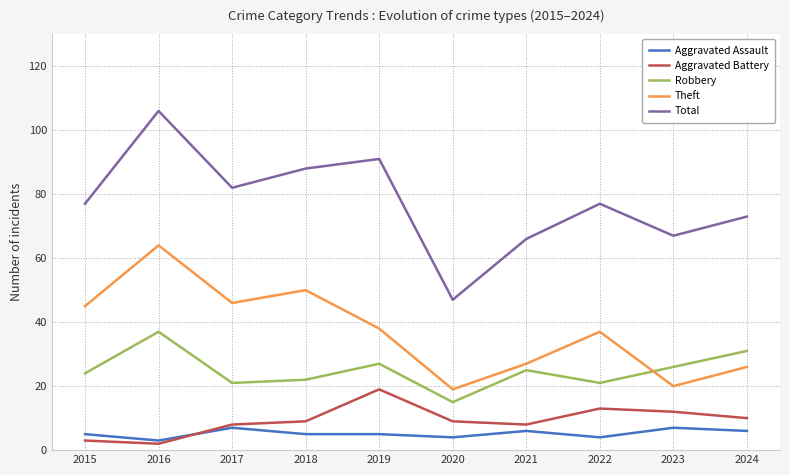

At which category is the sum across all series the highest?

2016